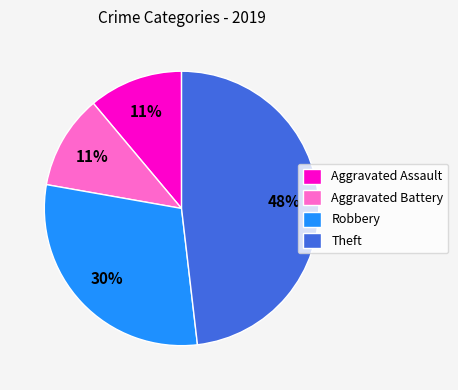

How many segments does this pie chart have?

4